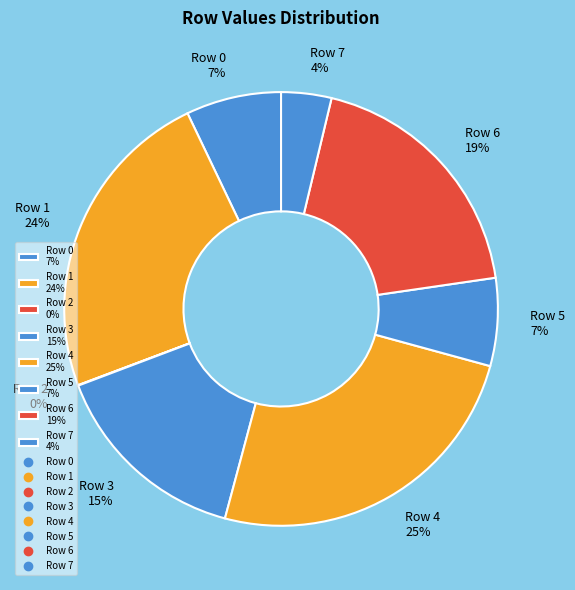

To the nearest percent, what is the average slice percentage?

12%